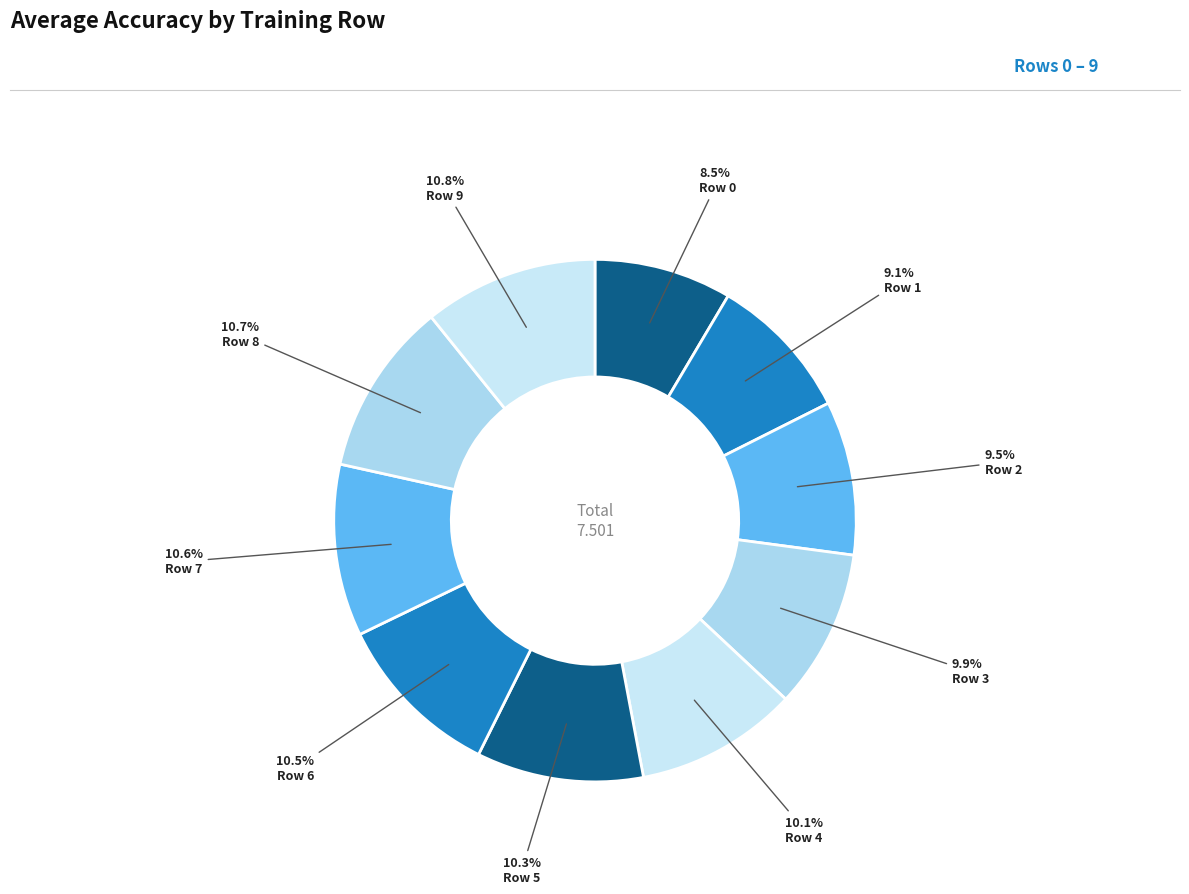

True or false: Row 5 accounts for 10% of the total.

True